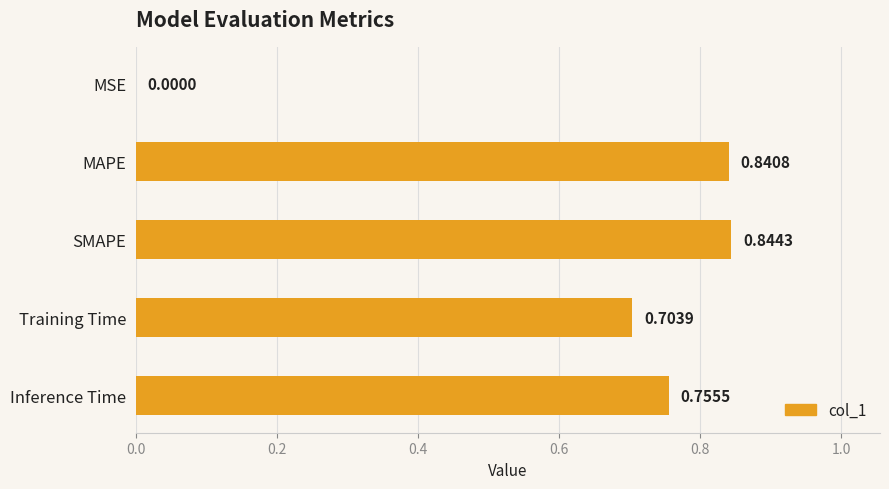

Which category has the highest value across all series?

SMAPE